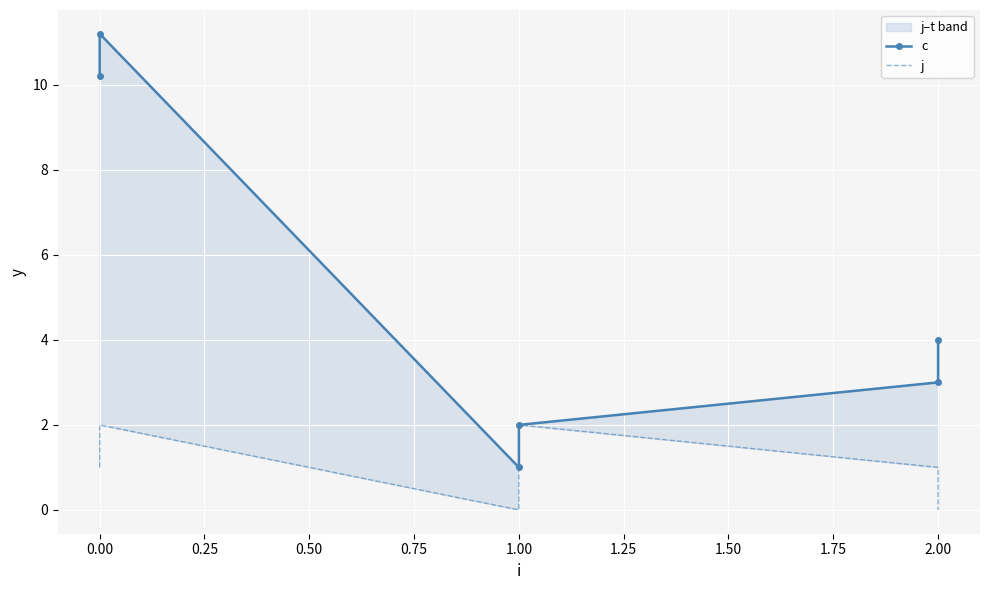

How many data points in c are less than 4?

3